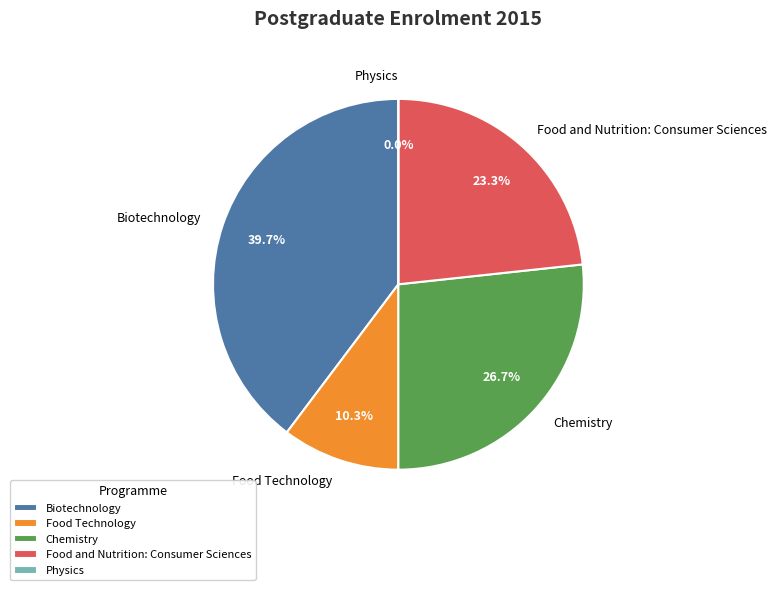

Between Chemistry and Food and Nutrition: Consumer Sciences, which is larger?

Chemistry